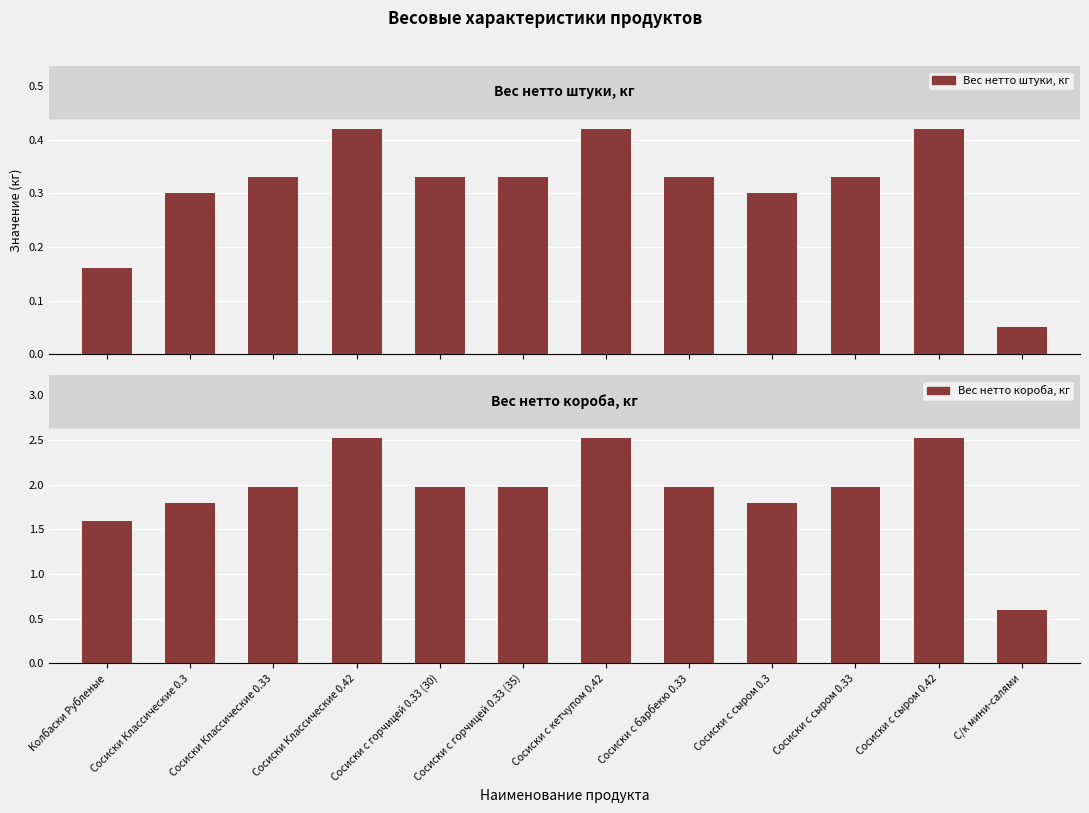

What is the spread (max minus min) of values at Сосиски с сыром 0.3?

1.5